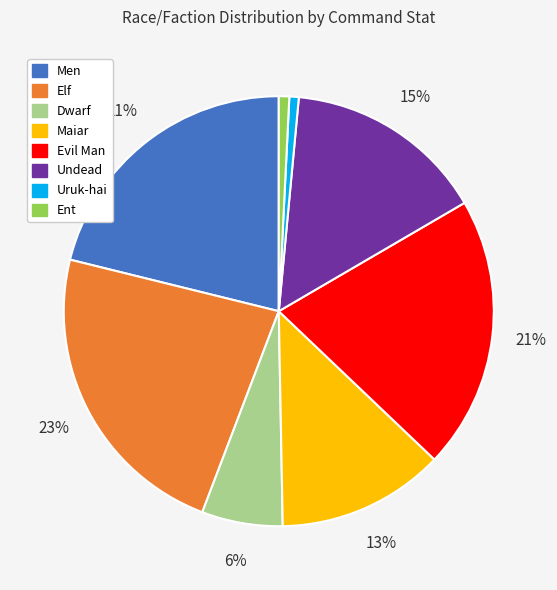

Between Uruk-hai and Maiar, which is larger?

Maiar